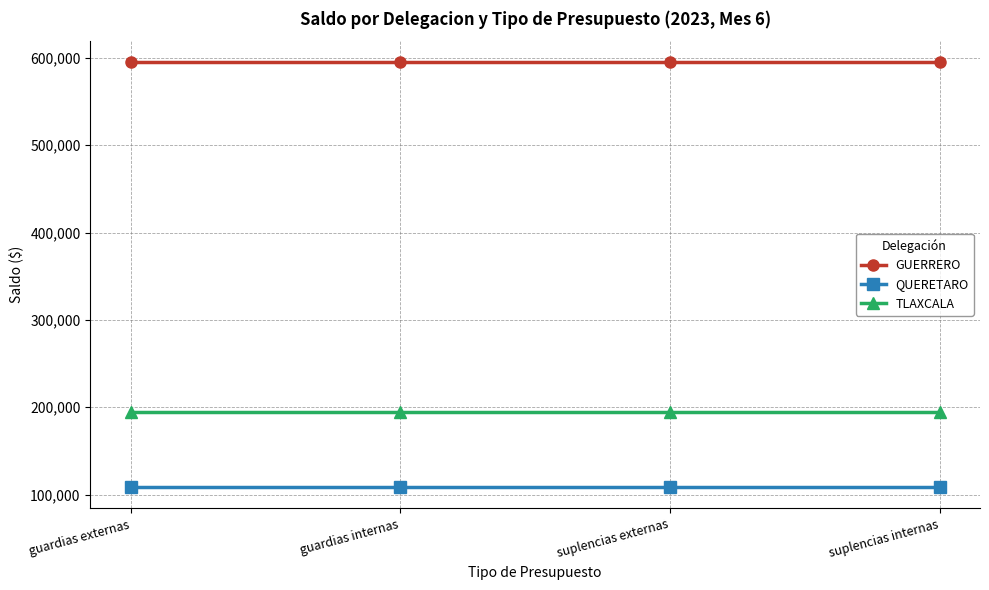

What is the sum of the QUERETARO values at guardias externas and guardias internas?

216904.6